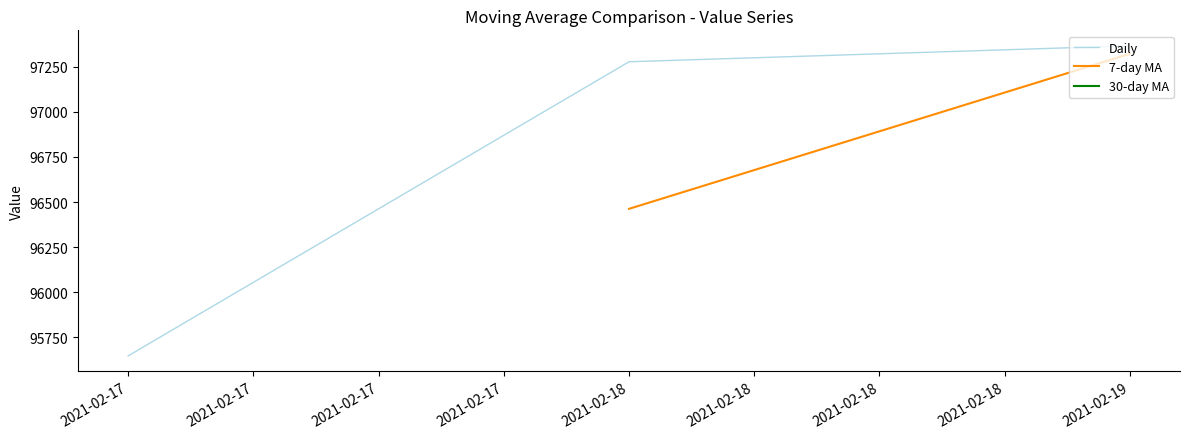

True or false: Daily has a value of 95647.8 at 2021-02-17.

True